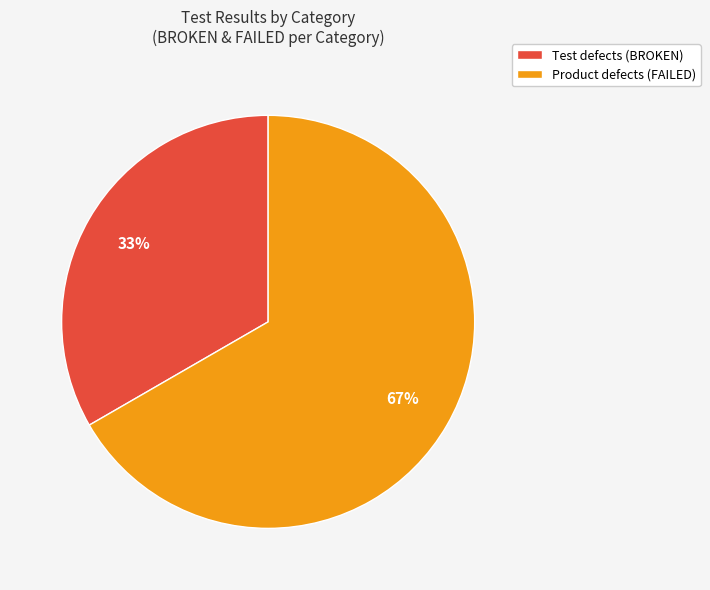

Is it true that Test defects (BROKEN) is 33% of the pie?

True